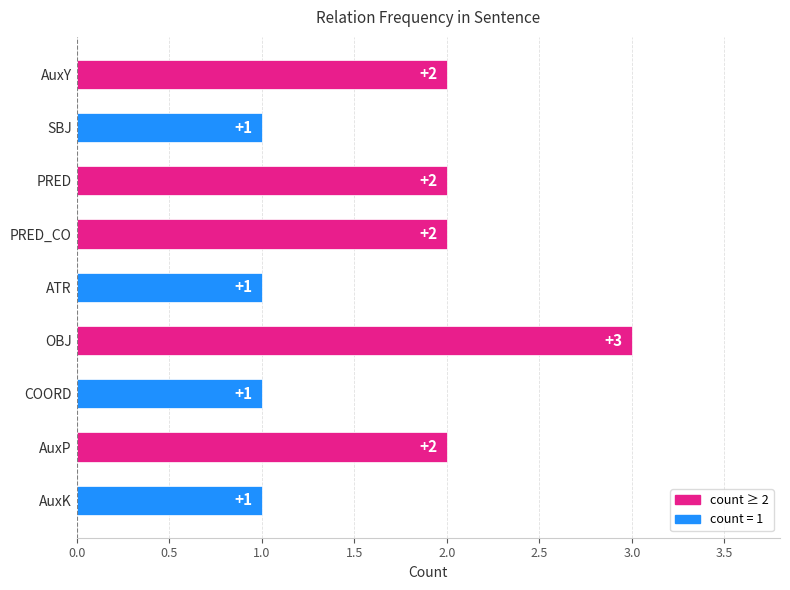

What is the sum of the values at PRED_CO and AuxY?

4